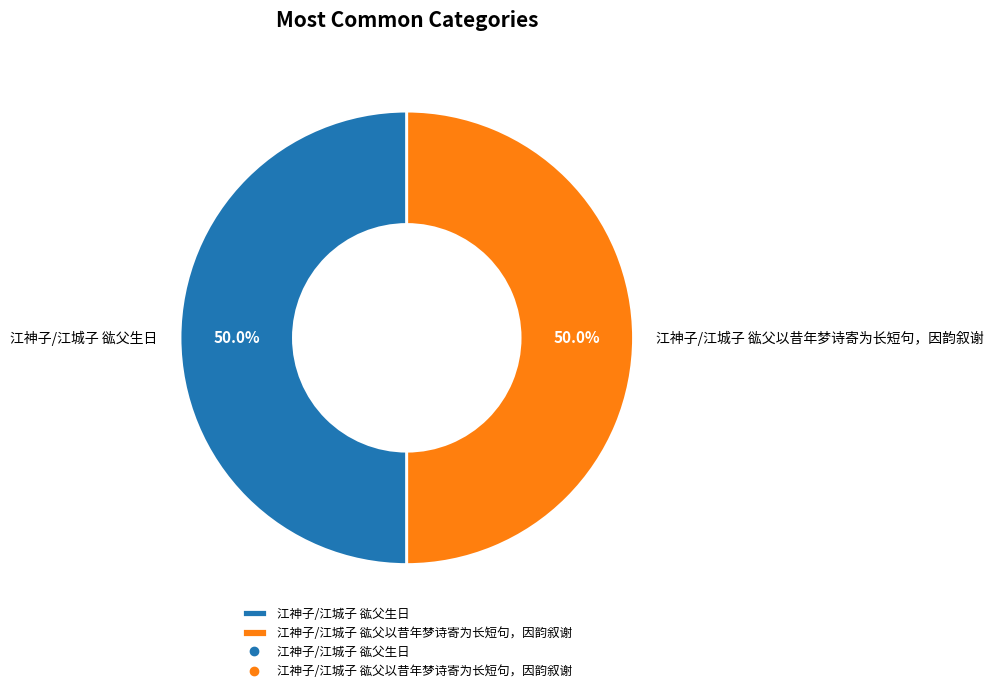

Combined, do 江神子/江城子 谹父生日 and 江神子/江城子 谹父以昔年梦诗寄为长短句，因韵叙谢 account for over 50%?

Yes